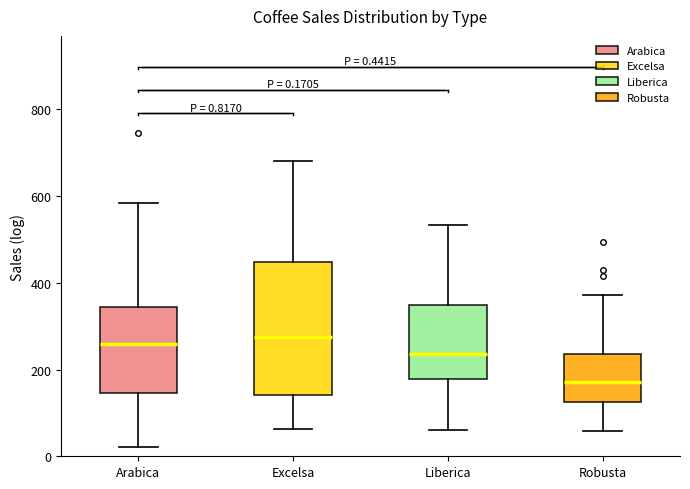

Which box is the tallest, from its lower edge to its upper edge?

Excelsa